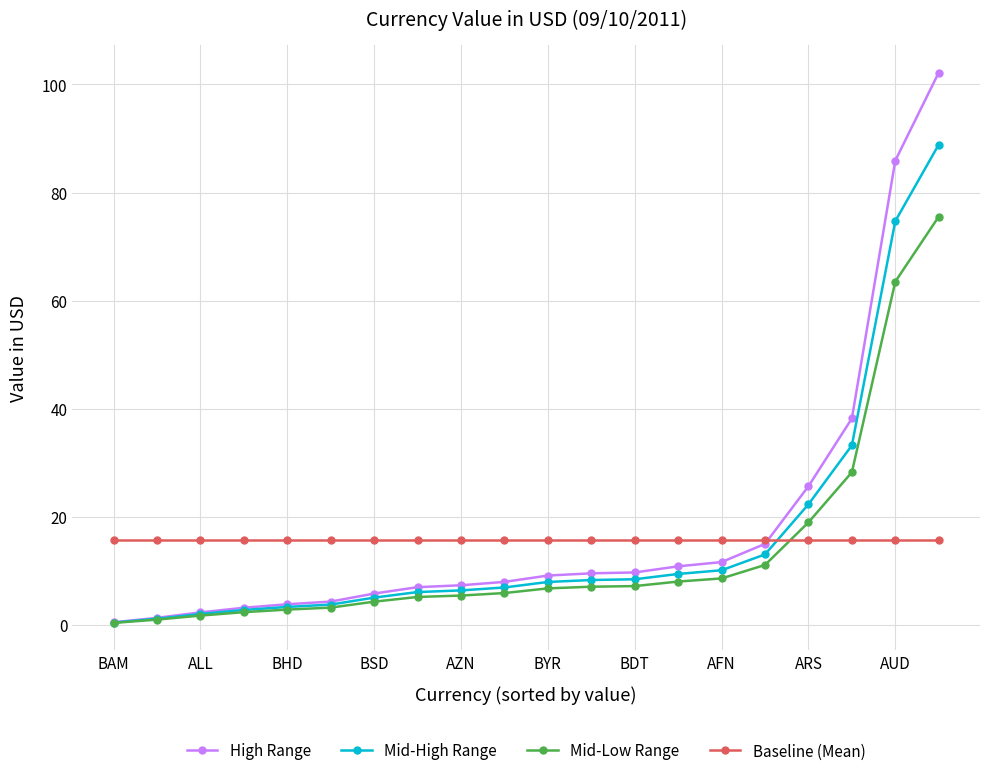

What is the greatest value displayed?

102.2